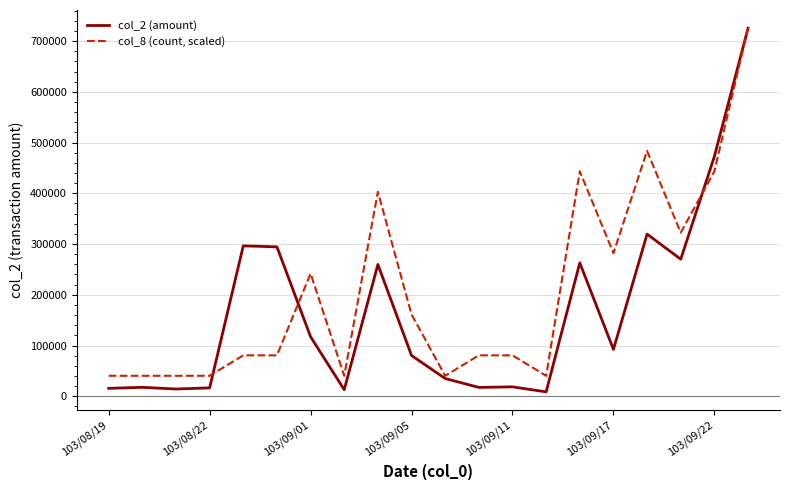

Which series has the largest range (max minus min)?

col_2 (amount)